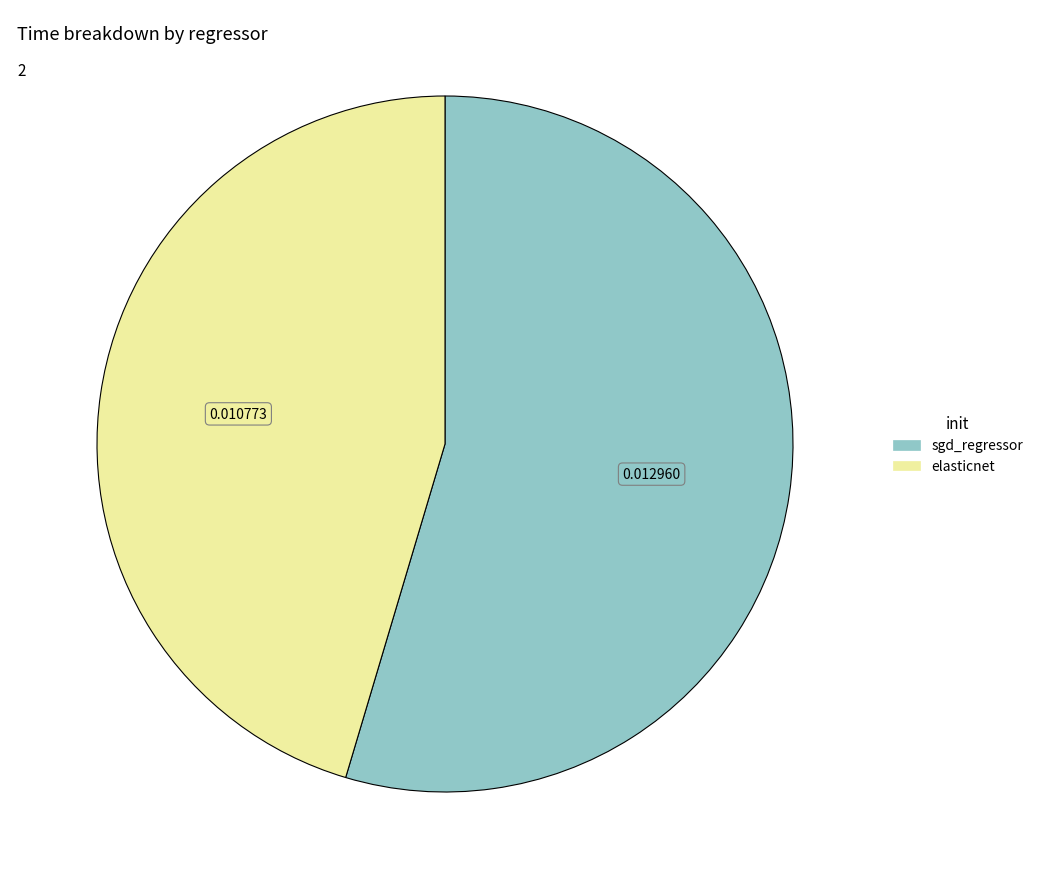

Count the number of slices in the pie.

2